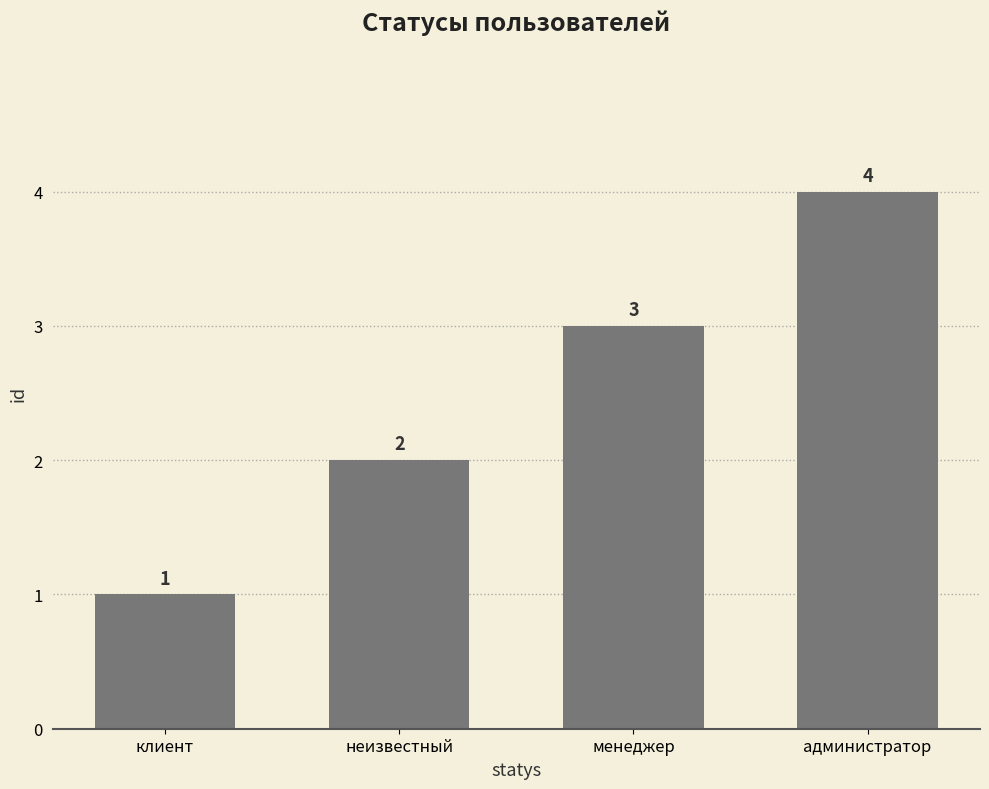

List the labels in order of value, smallest first.

клиент, неизвестный, менеджер, администратор